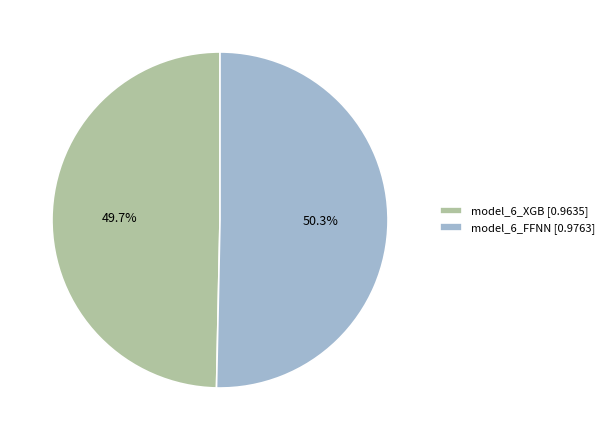

Which has a higher value, model_6_FFNN or model_6_XGB?

model_6_FFNN